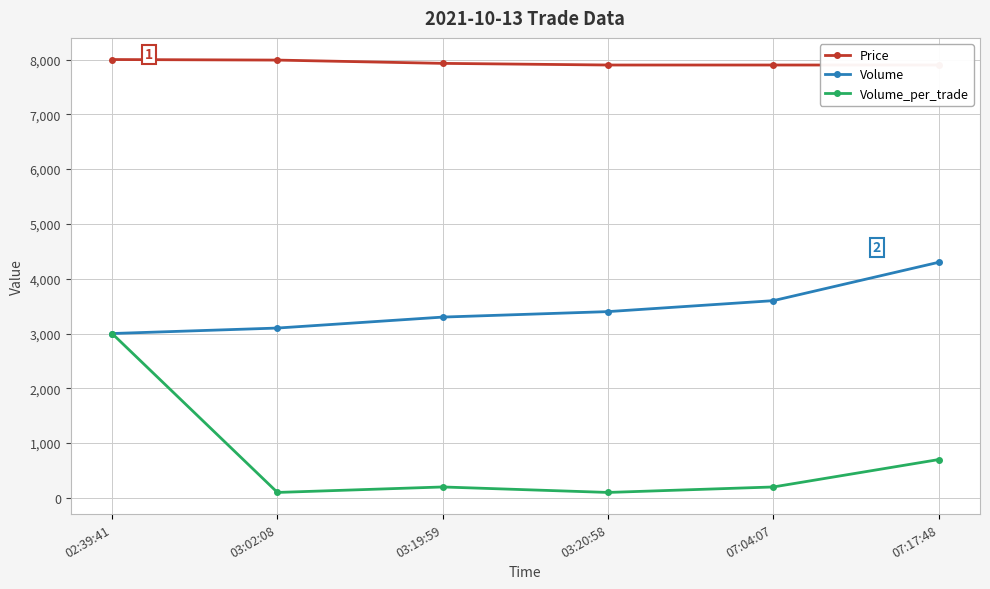

What is the value of the Volume_per_trade point at the 2nd from the left?

100